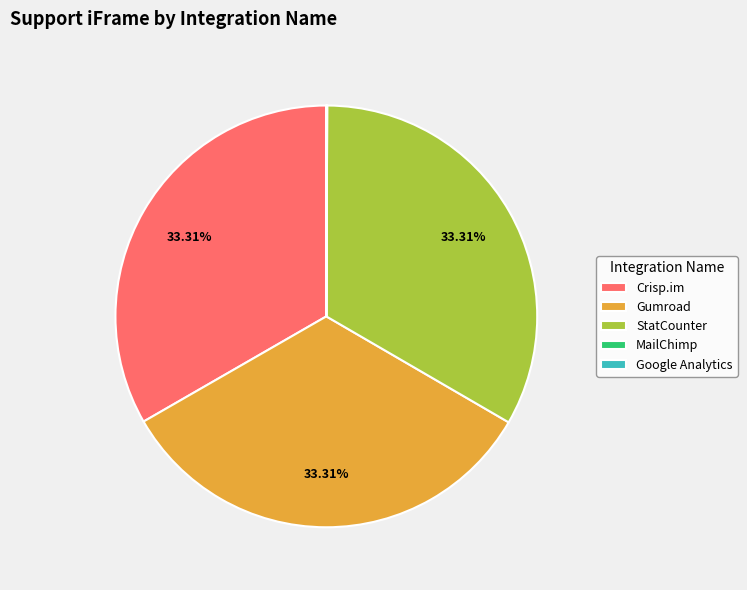

Combined, what portion of the pie is Crisp.im and StatCounter?

66.7%